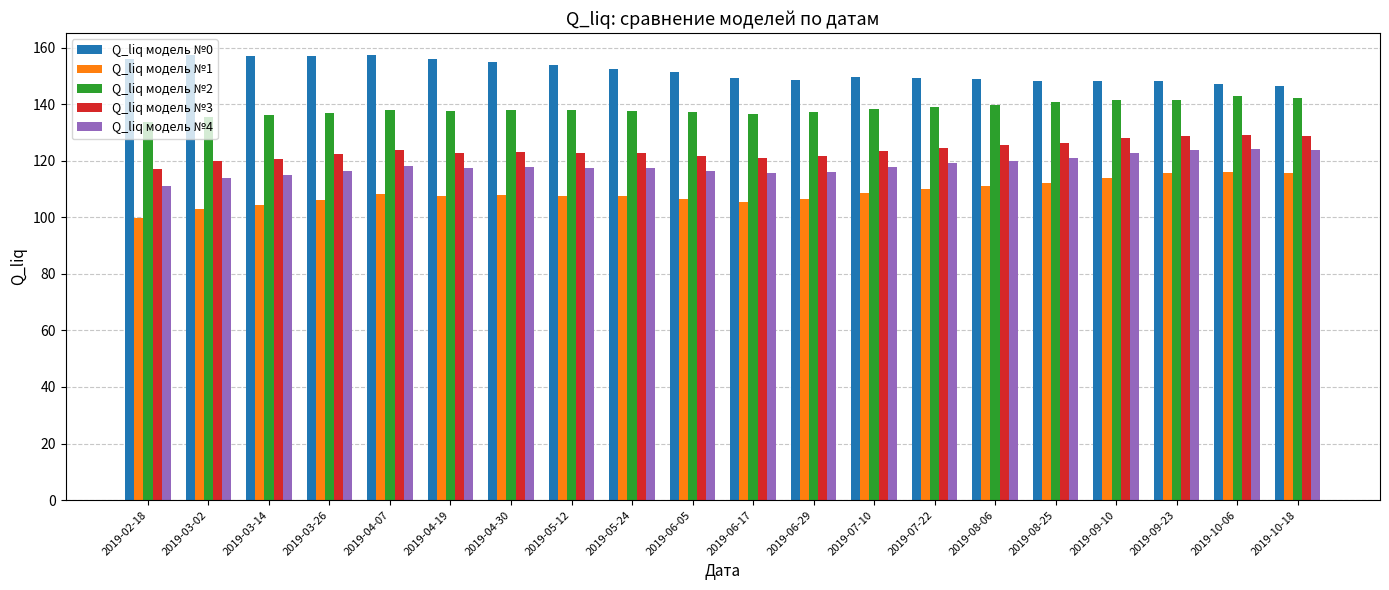

True or false: Q_liq модель №3 has a value of 123.6 at 2019-04-07.

True